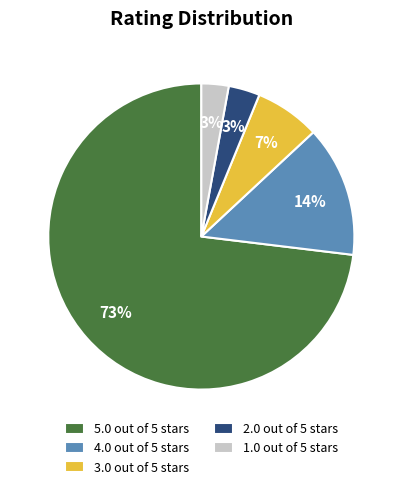

True or false: 2.0 out of 5 stars accounts for 14% of the total.

False